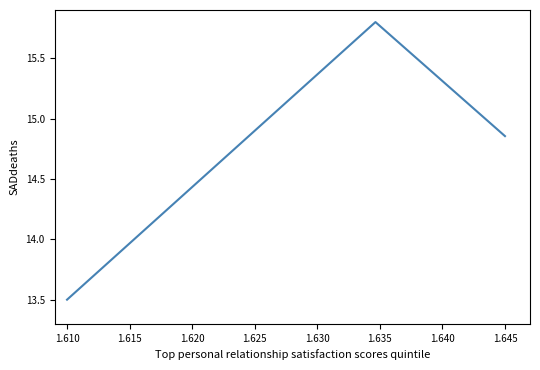

How many points are higher than both their immediate neighbors (excluding endpoints)?

1